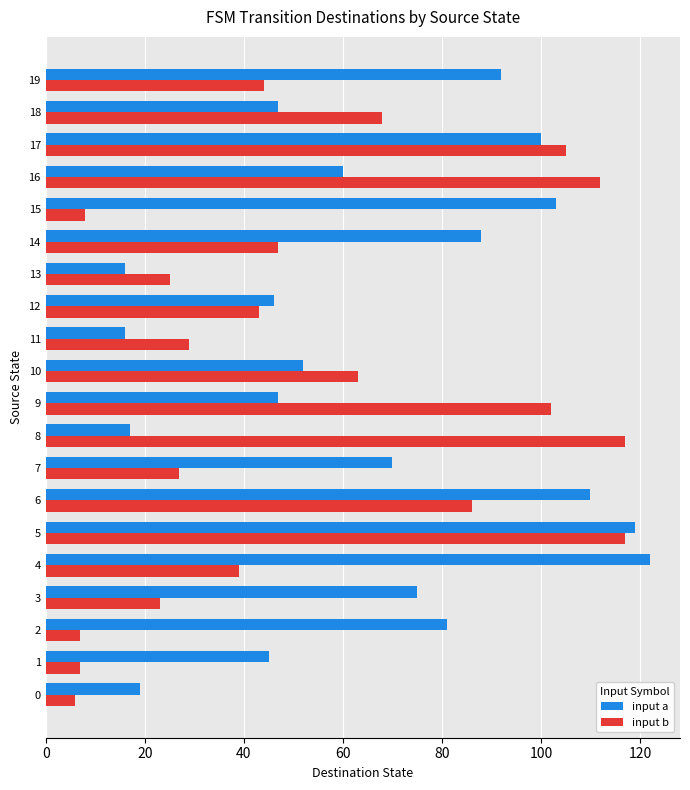

Which series has the widest spread of values?

input b